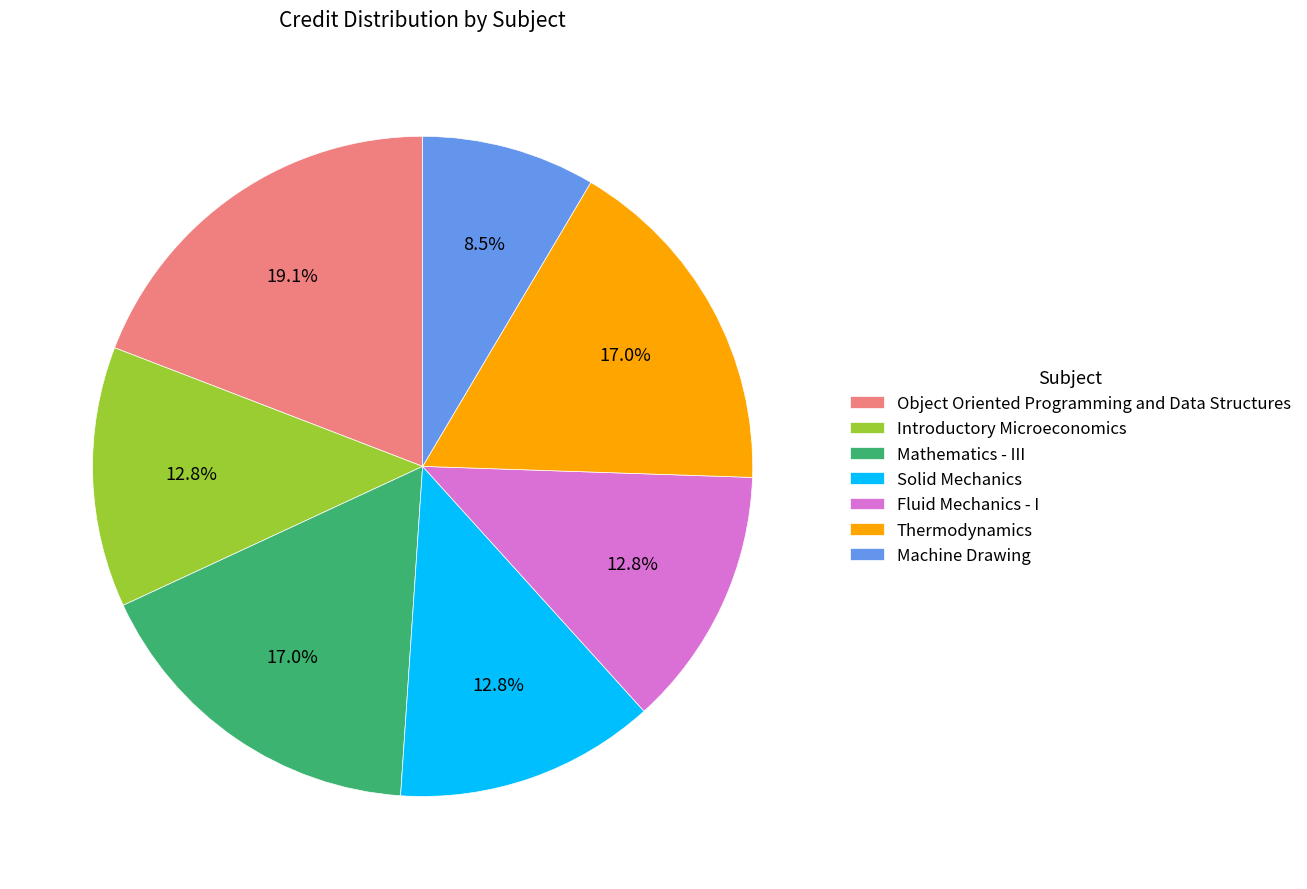

The Solid Mechanics slice represents 13% of the pie. True or false?

True